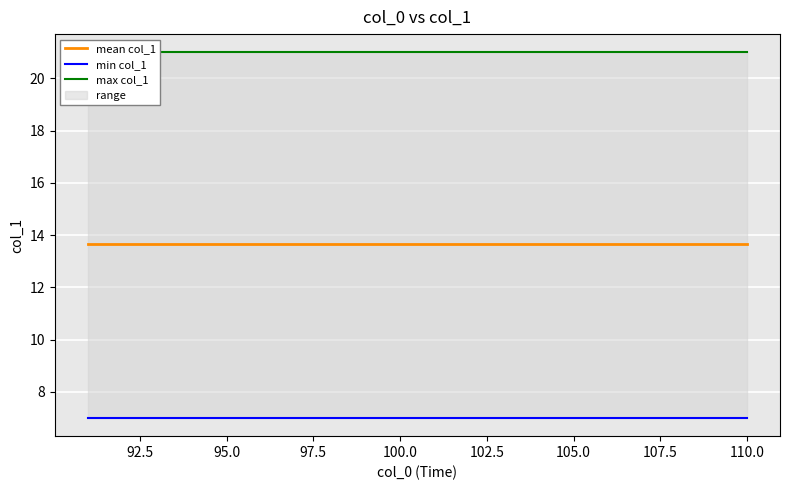

What are all the series names shown in the legend?

mean col_1, min col_1, max col_1